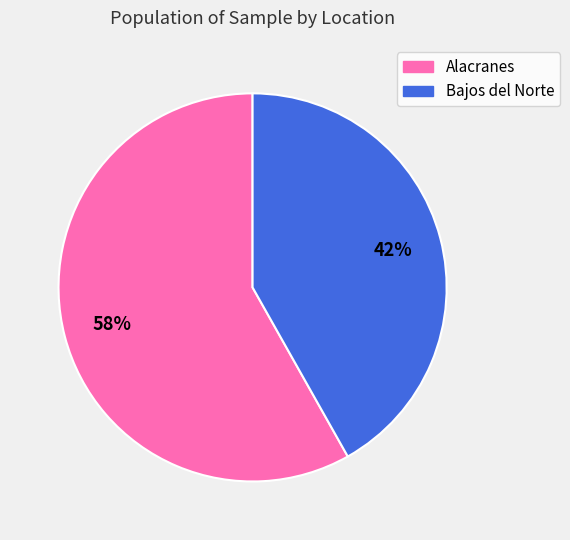

The Alacranes slice represents 73% of the pie. True or false?

False